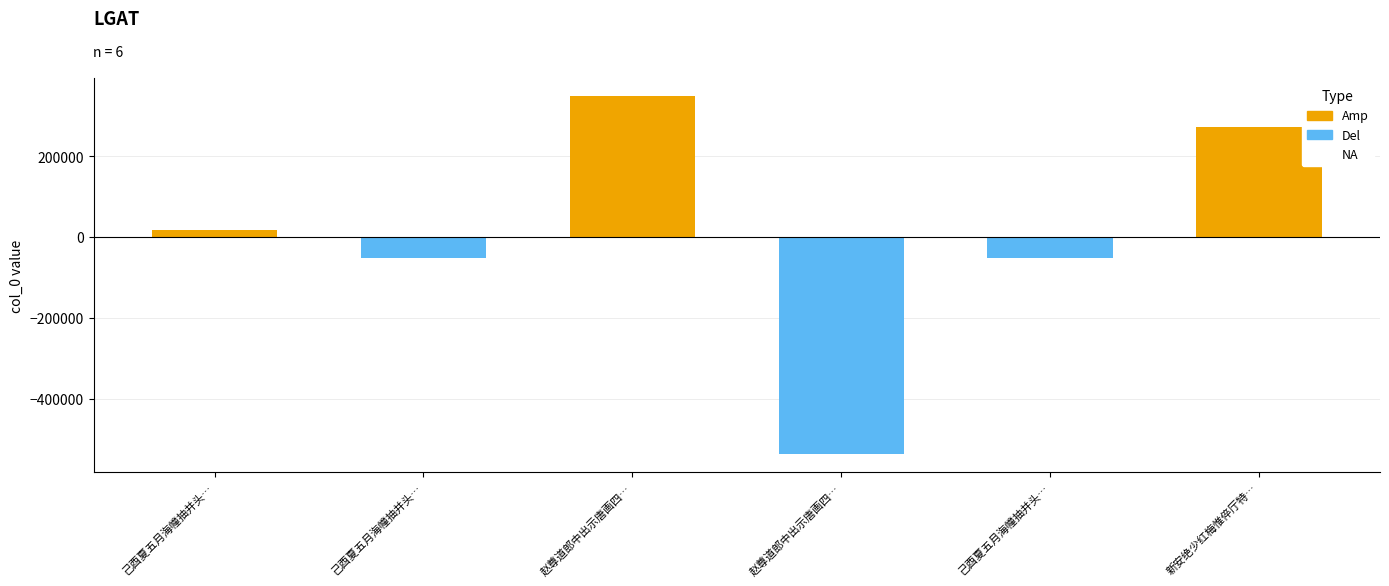

Does the chart contain any negative values?

Yes